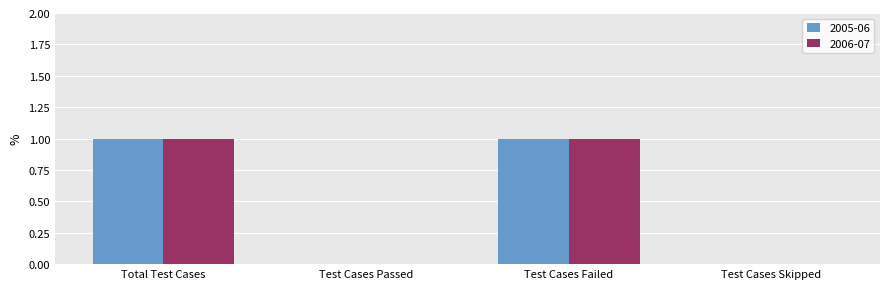

Is it true that 2006-07 equals 0 at Test Cases Passed?

True